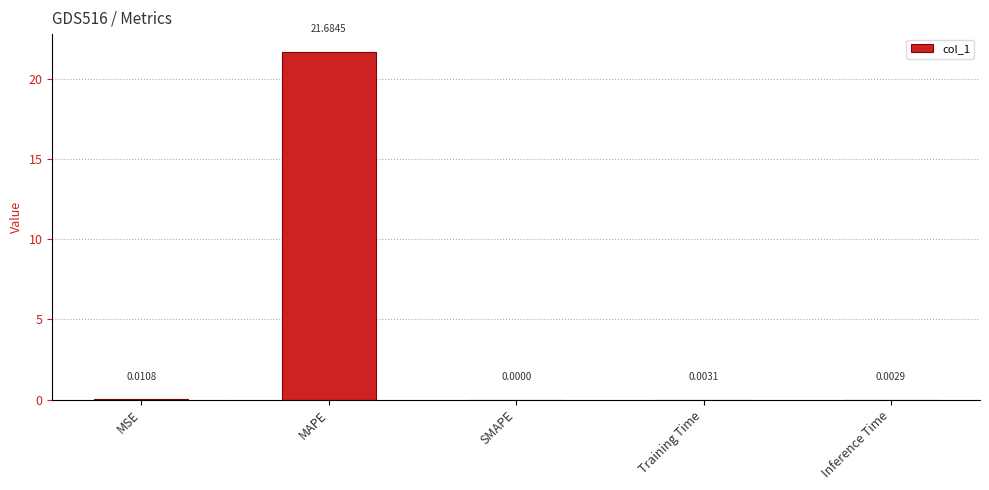

Where is the data nearest to the value 10?

MSE